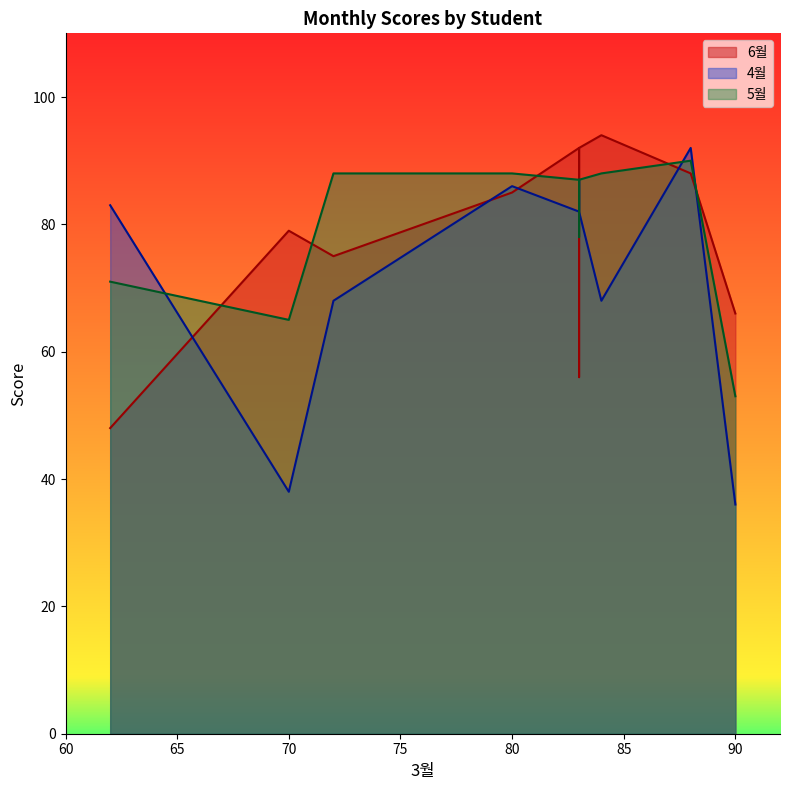

How many distinct data groups are displayed?

3